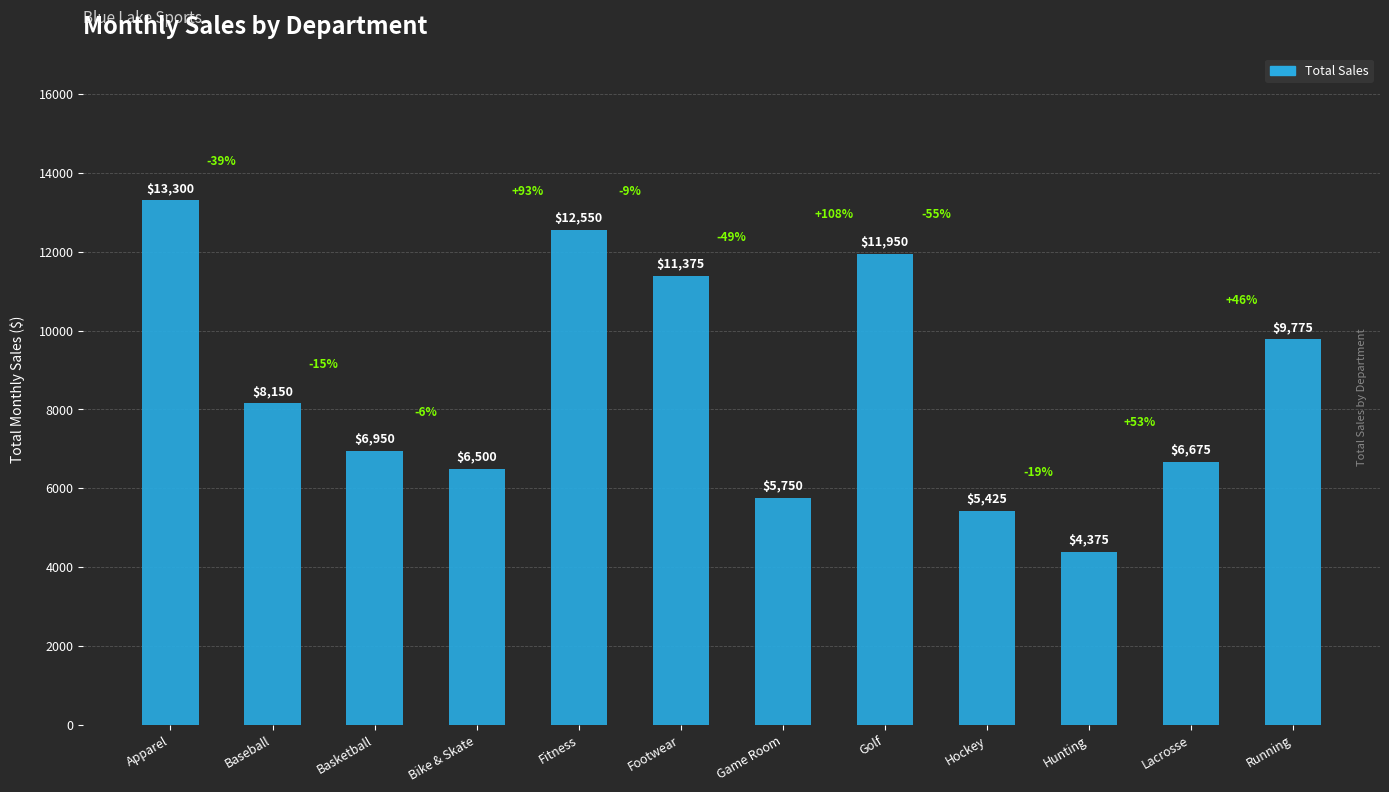

What position from the left is Basketball?

3